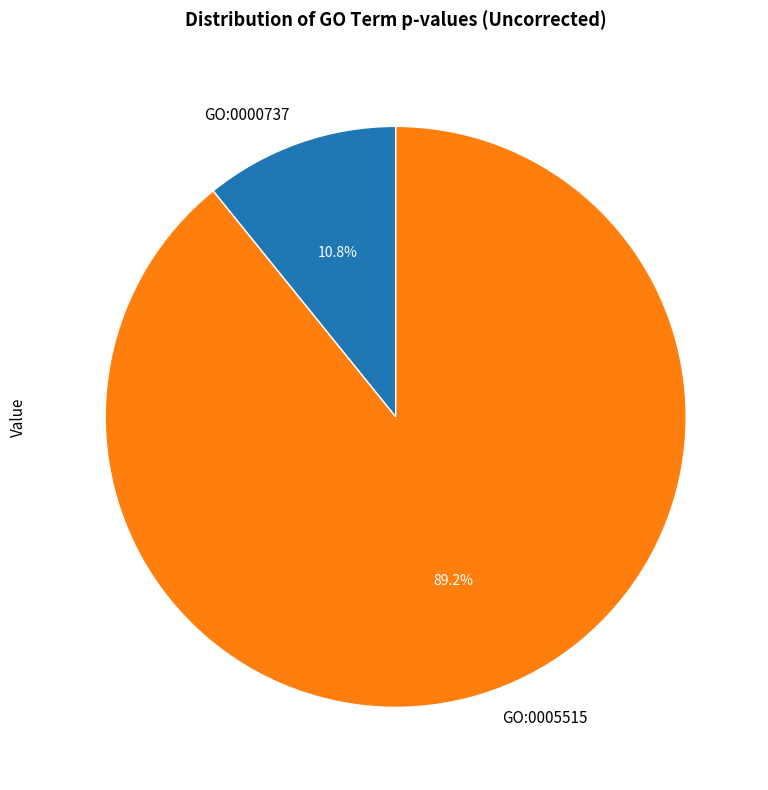

Count the number of slices in the pie.

2